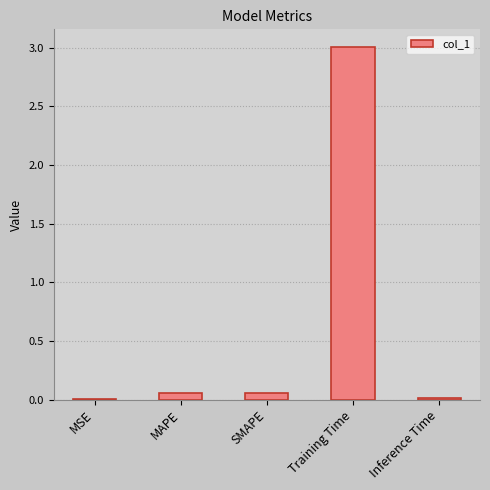

What is the sum of all values?

3.1